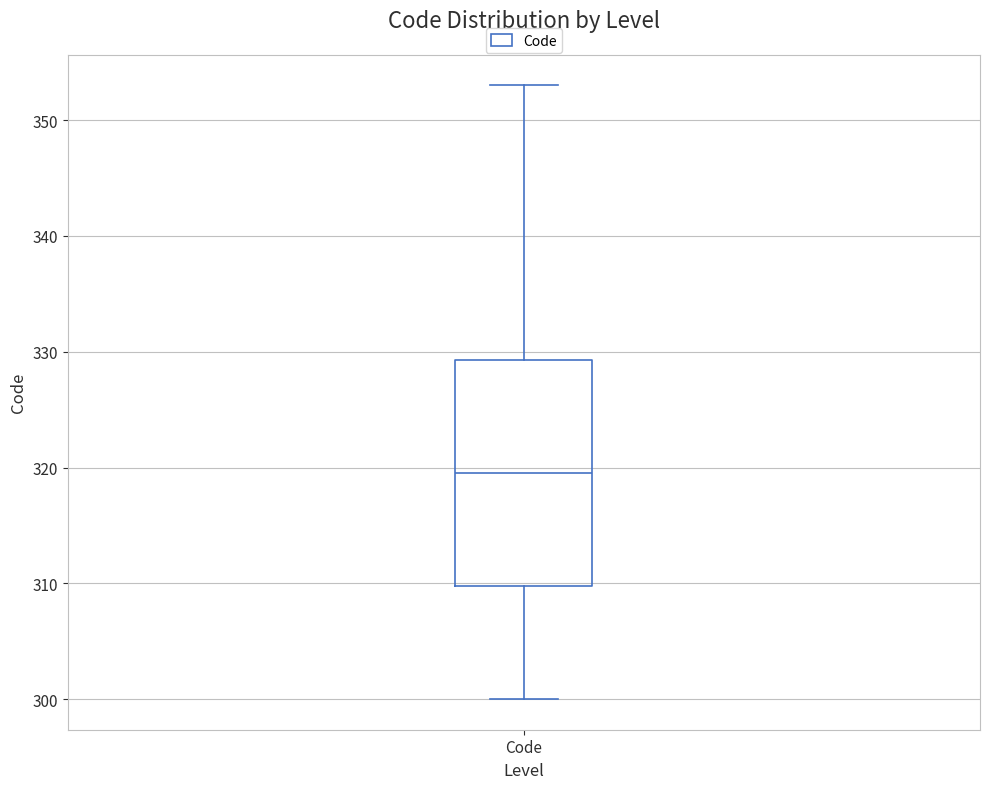

Read this box plot against the y-axis: the position of the median line, the range covered by the box, and the ends of both whiskers. The values are not printed on the chart, so give them approximately, as read against the axis.

median 320, box 310 to 329, whiskers 300 to 353